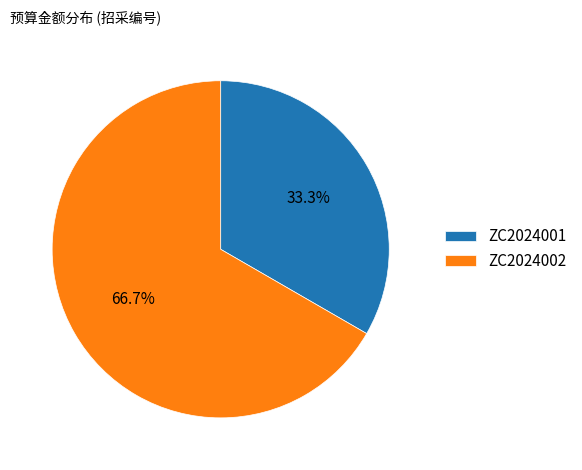

True or false: ZC2024001 accounts for 19% of the total.

False